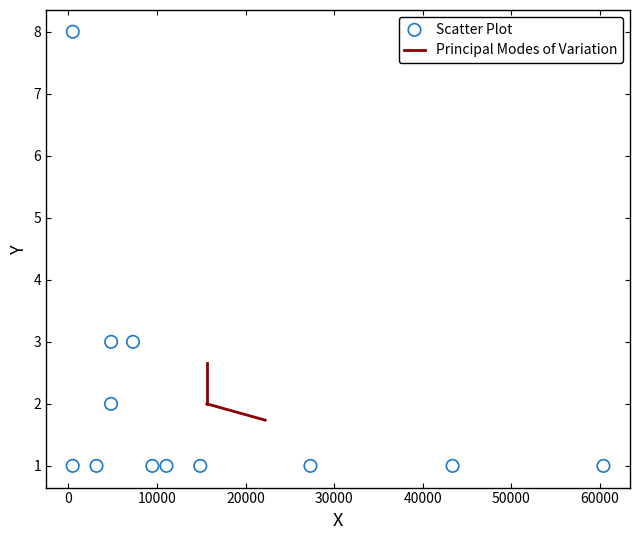

What is the range of Y values (max minus min)?

7